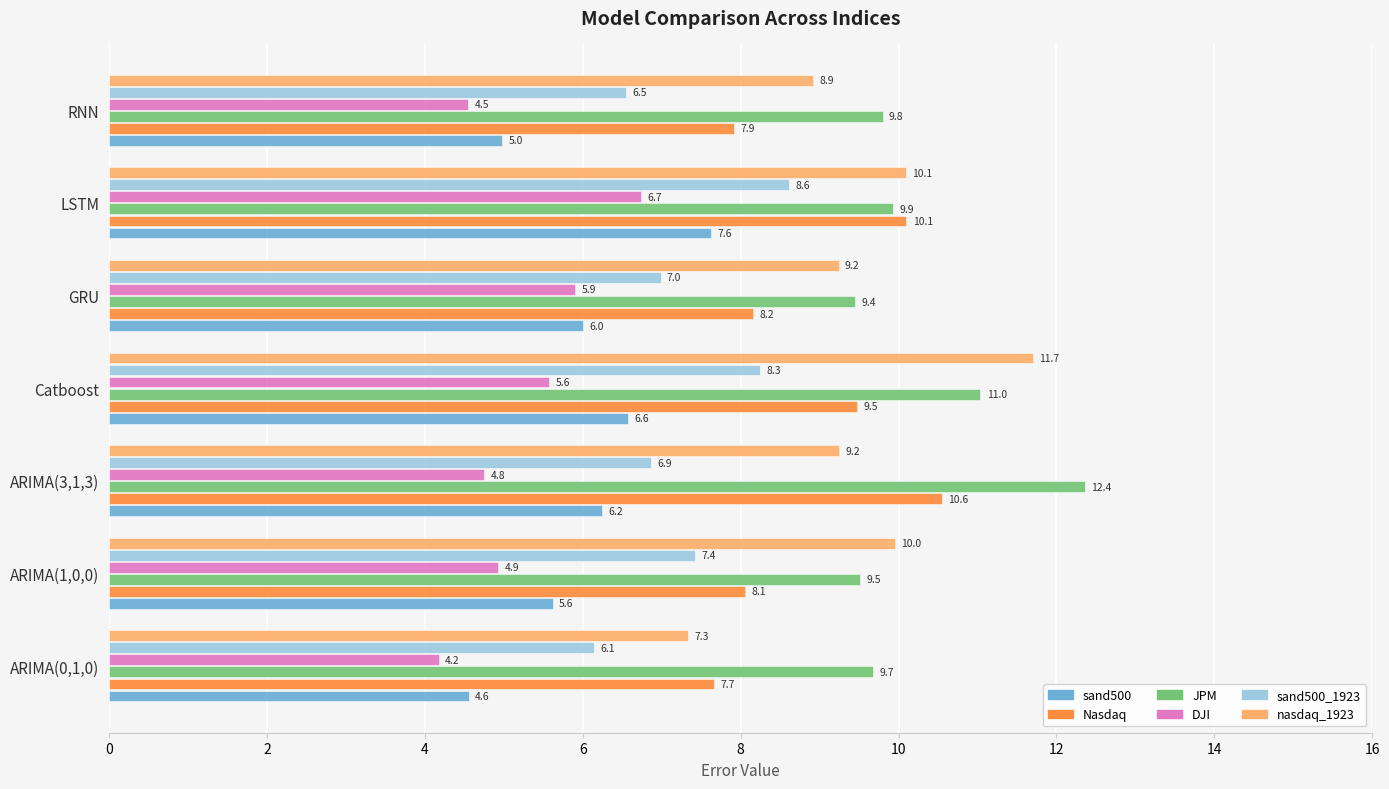

Which series changed the most between ARIMA(0,1,0) and ARIMA(1,0,0)?

nasdaq_1923